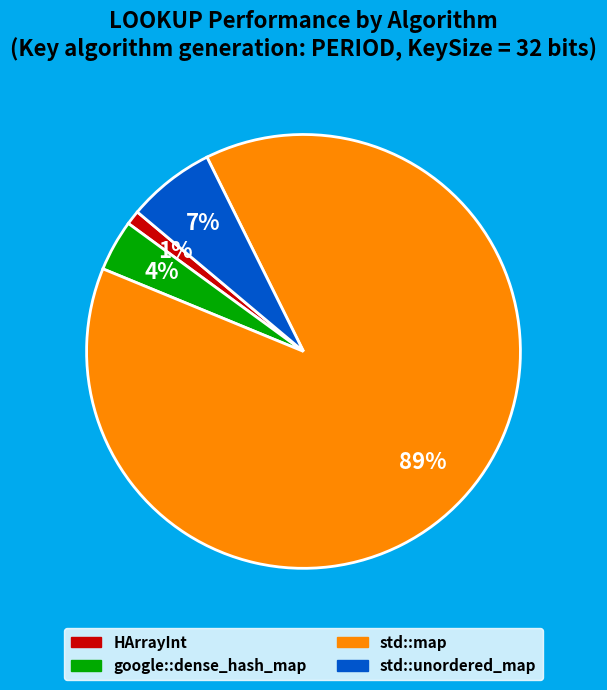

Rank the categories by value from highest to lowest.

std::map, std::unordered_map, google::dense_hash_map, HArrayInt